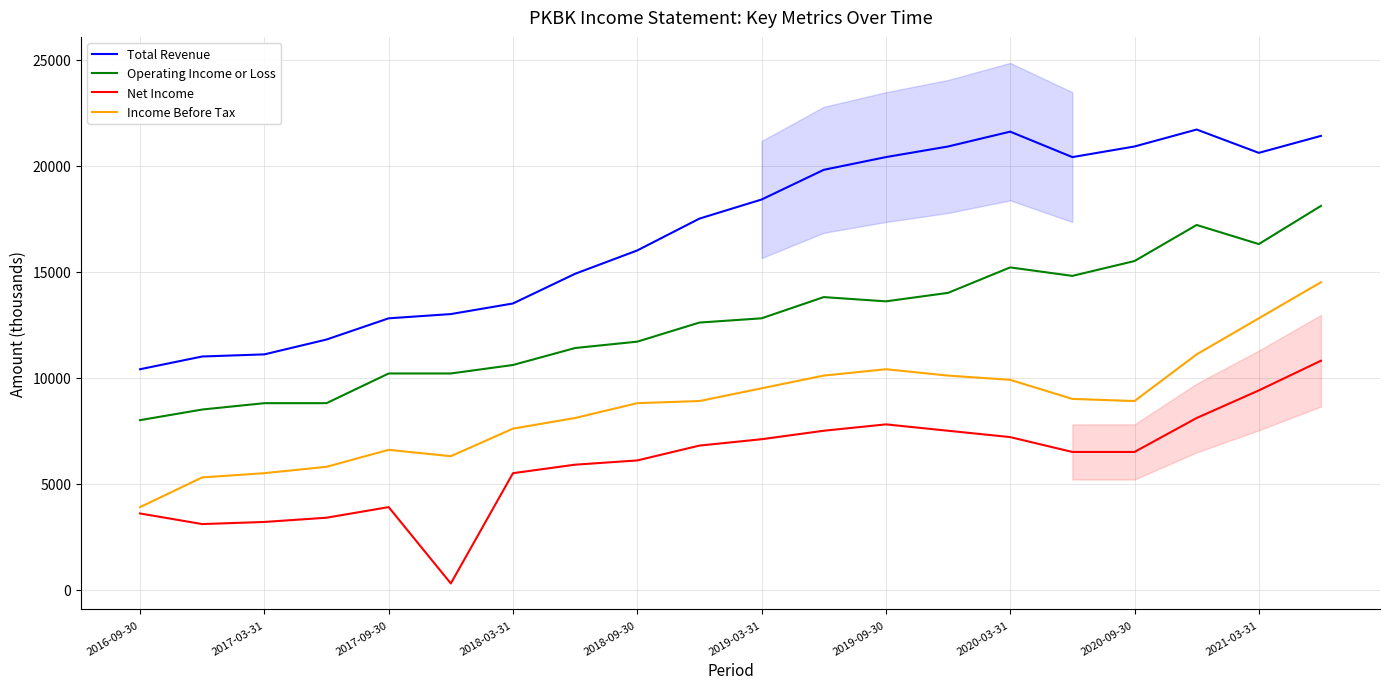

True or false: Total Revenue and Net Income cross at least once.

False